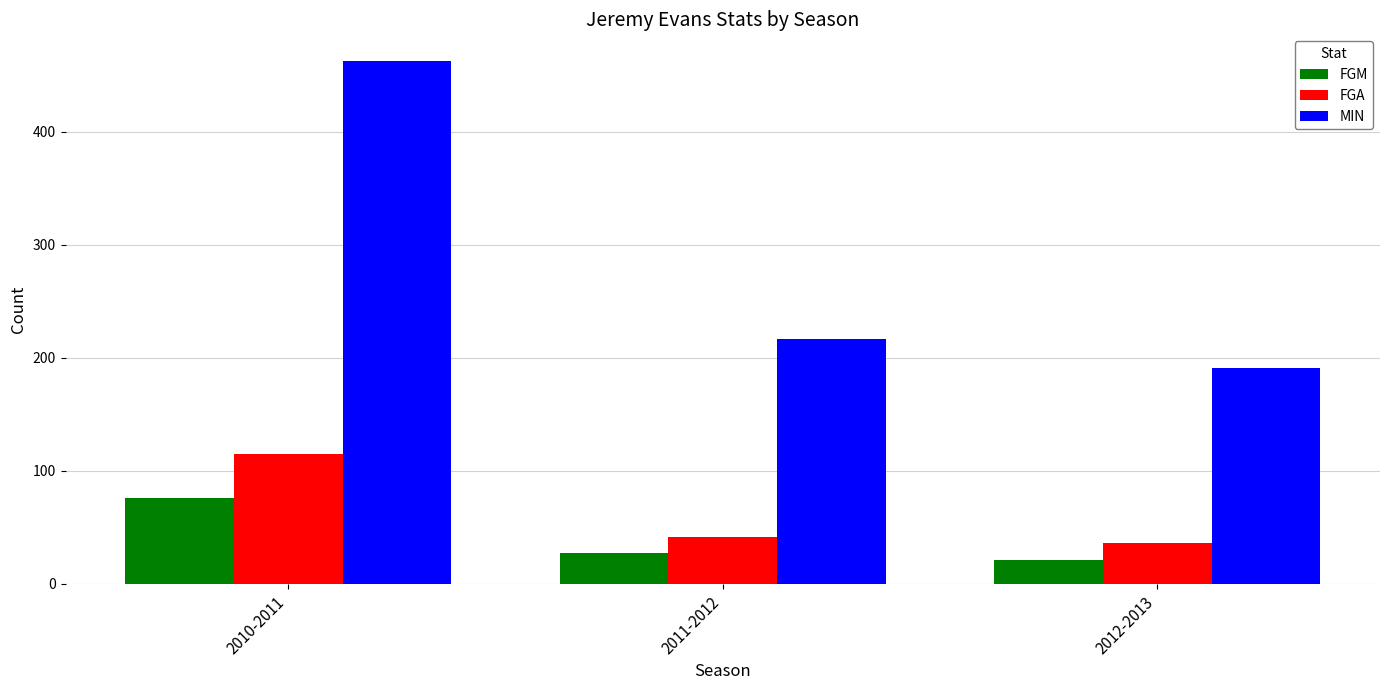

How many values in the FGA series are below 42?

1